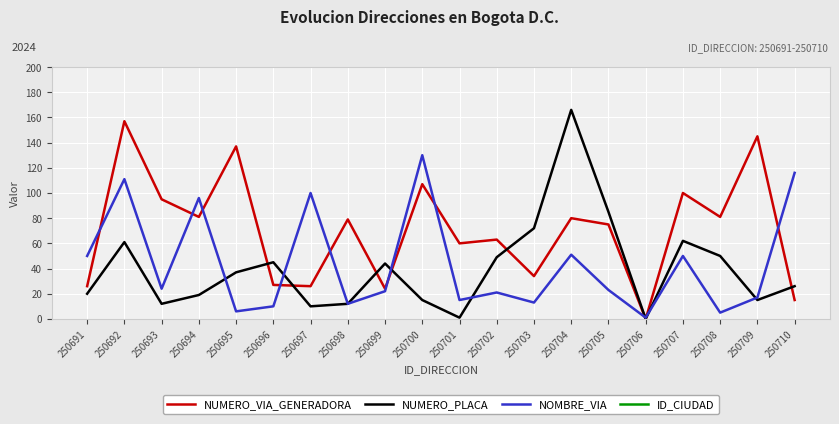

What is the value of the NOMBRE_VIA point at the 20th from the left?

116